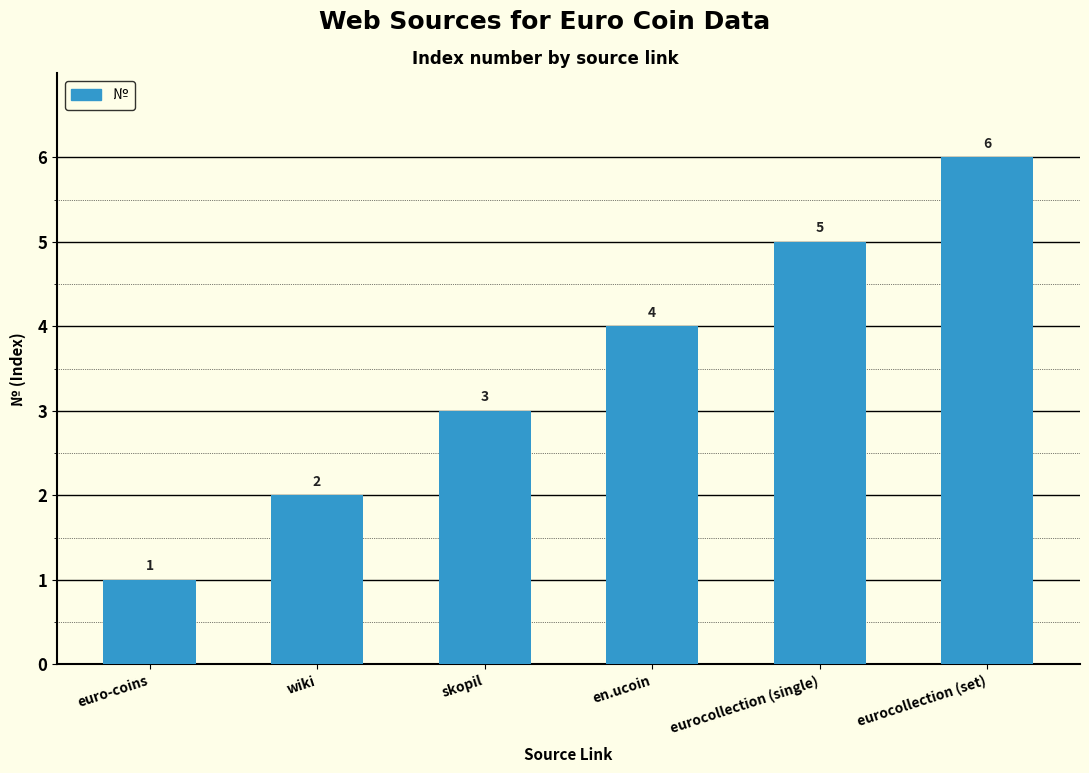

What is the minimum value shown in the chart?

1